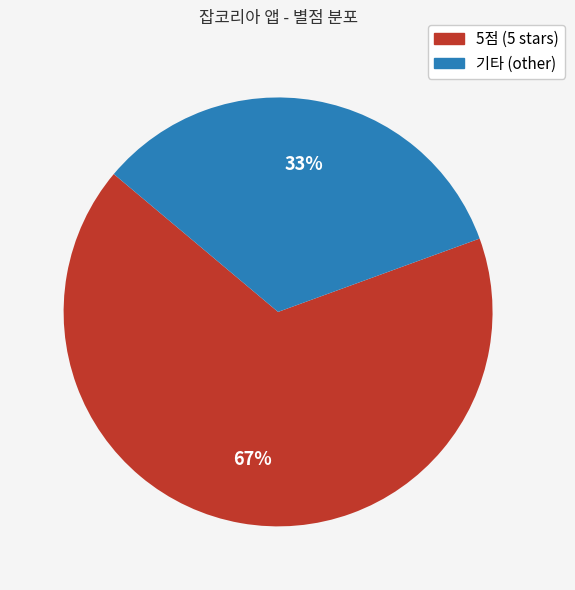

Does any single category account for the majority?

Yes